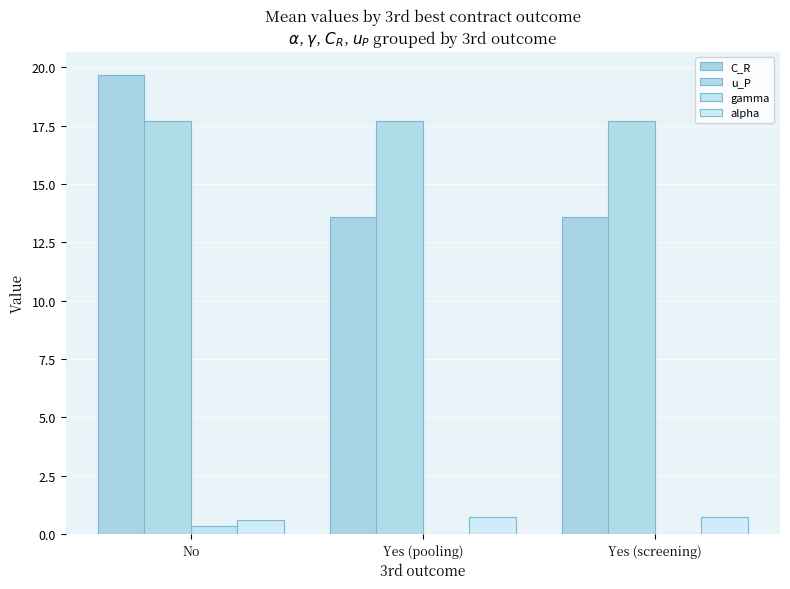

At which category is the sum across all series the highest?

No